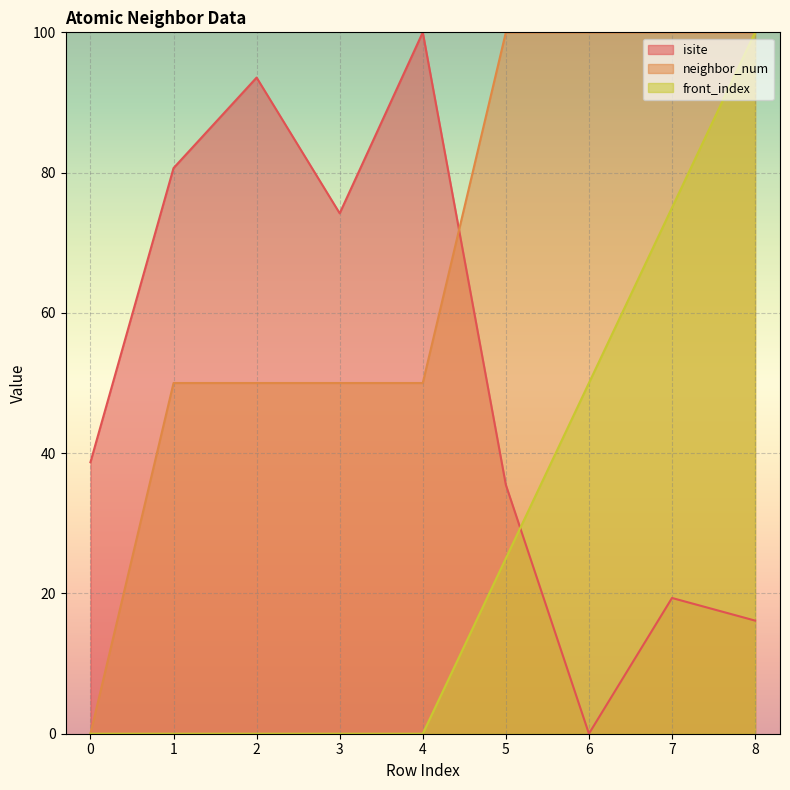

How many distinct data groups are displayed?

3